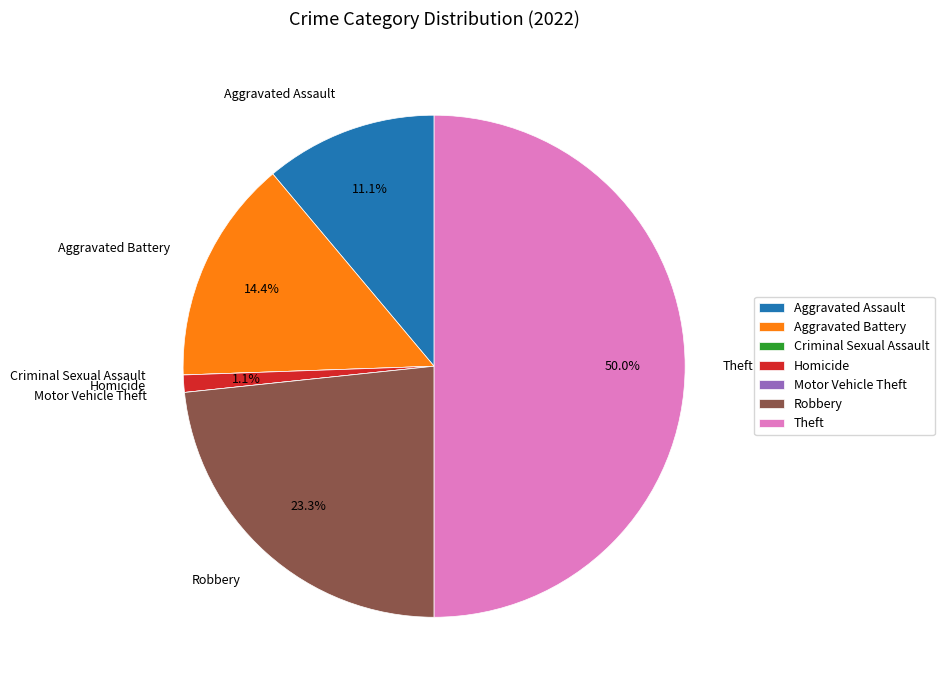

Does Homicide account for over 50% of the chart?

No